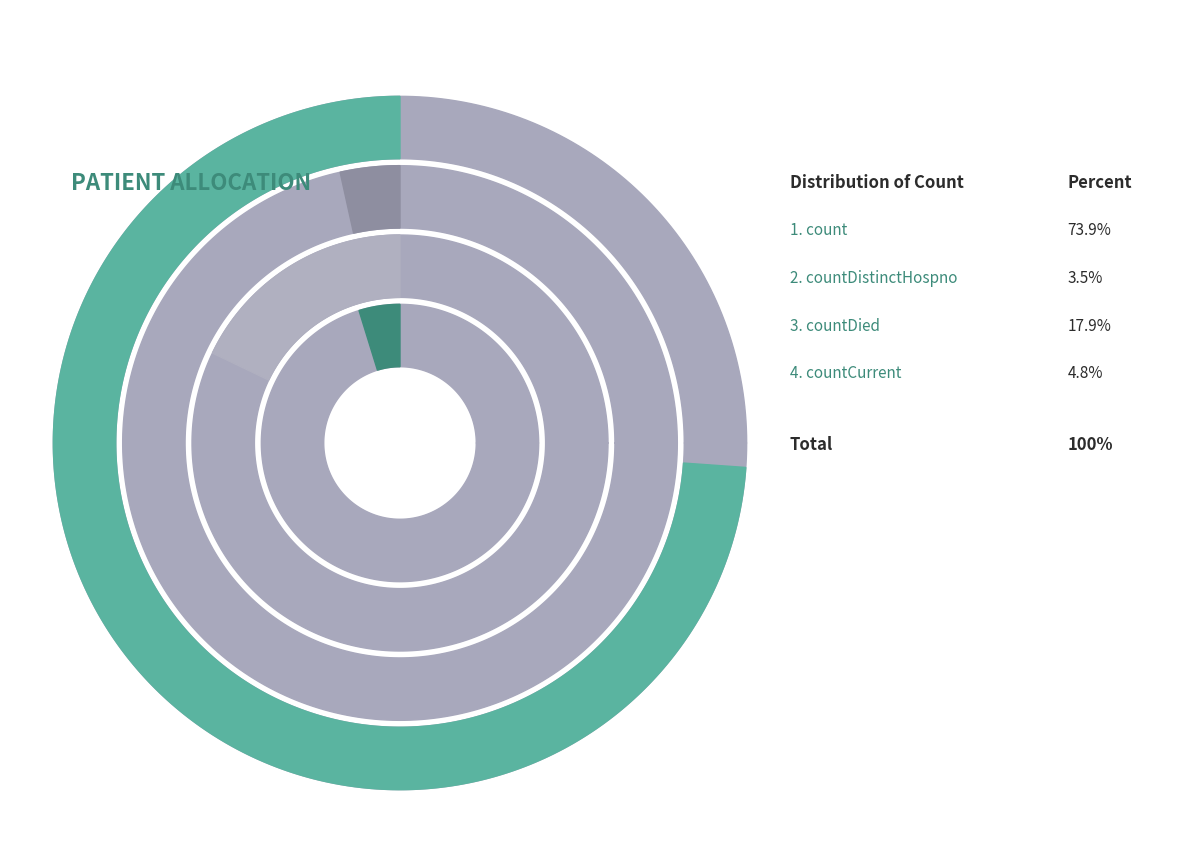

What is the ratio of the value at countDistinctHospno to the value at countDied?

0.2